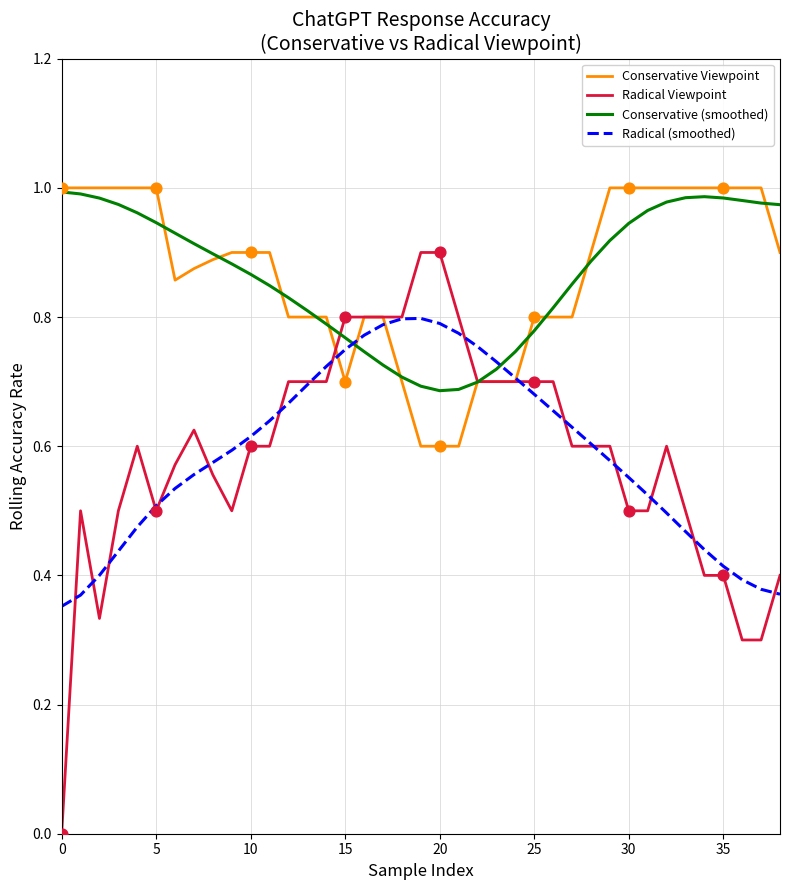

What are all the series names shown in the legend?

Conservative Viewpoint, Radical Viewpoint, Conservative (smoothed), Radical (smoothed)